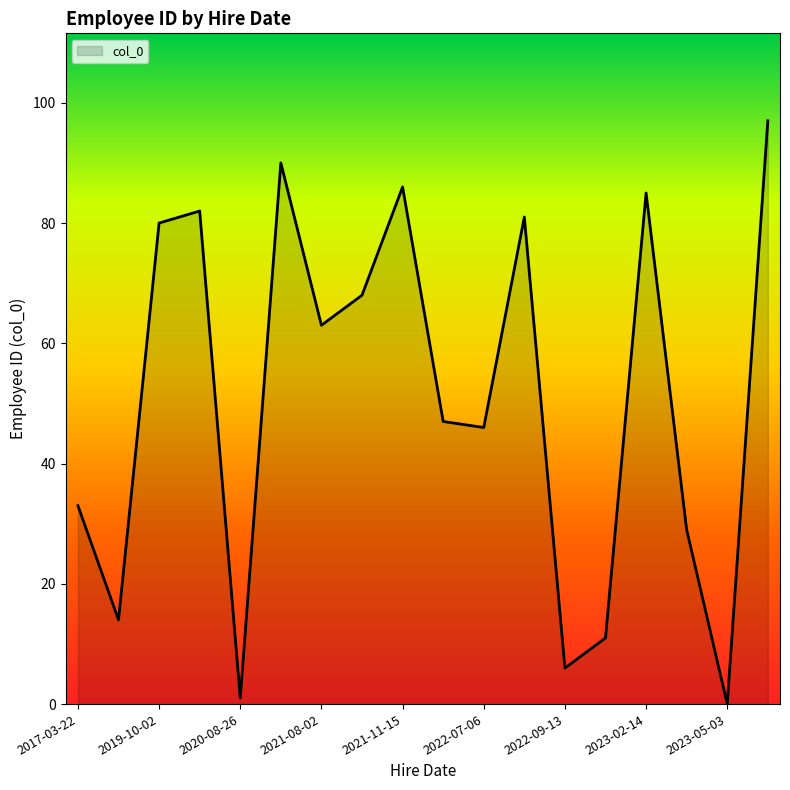

What is the average value?

51